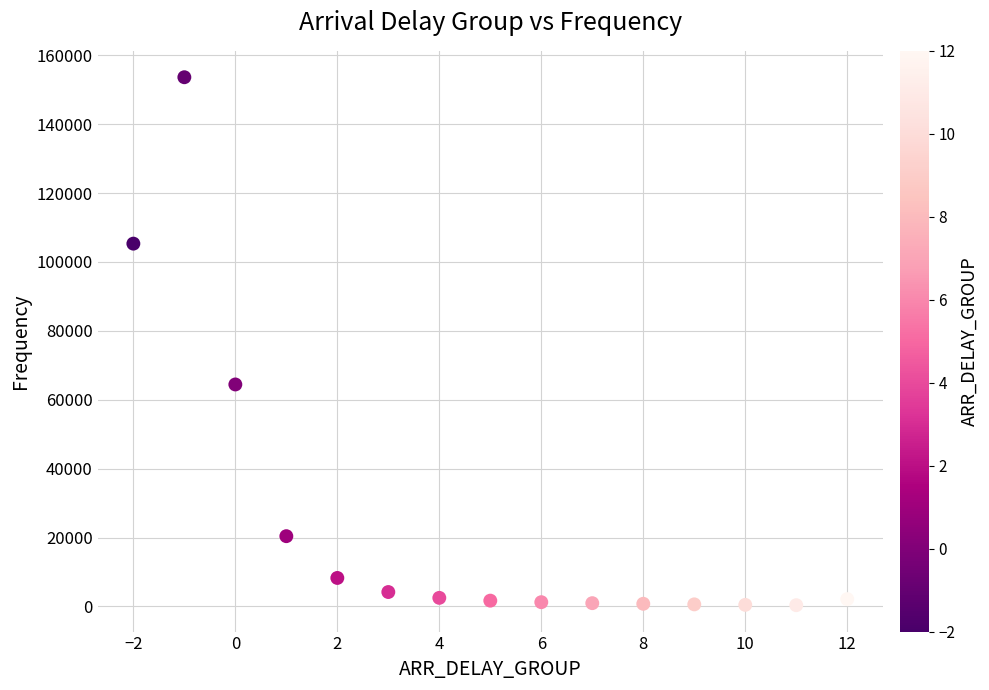

What is the range of Y values (max minus min)?

153275